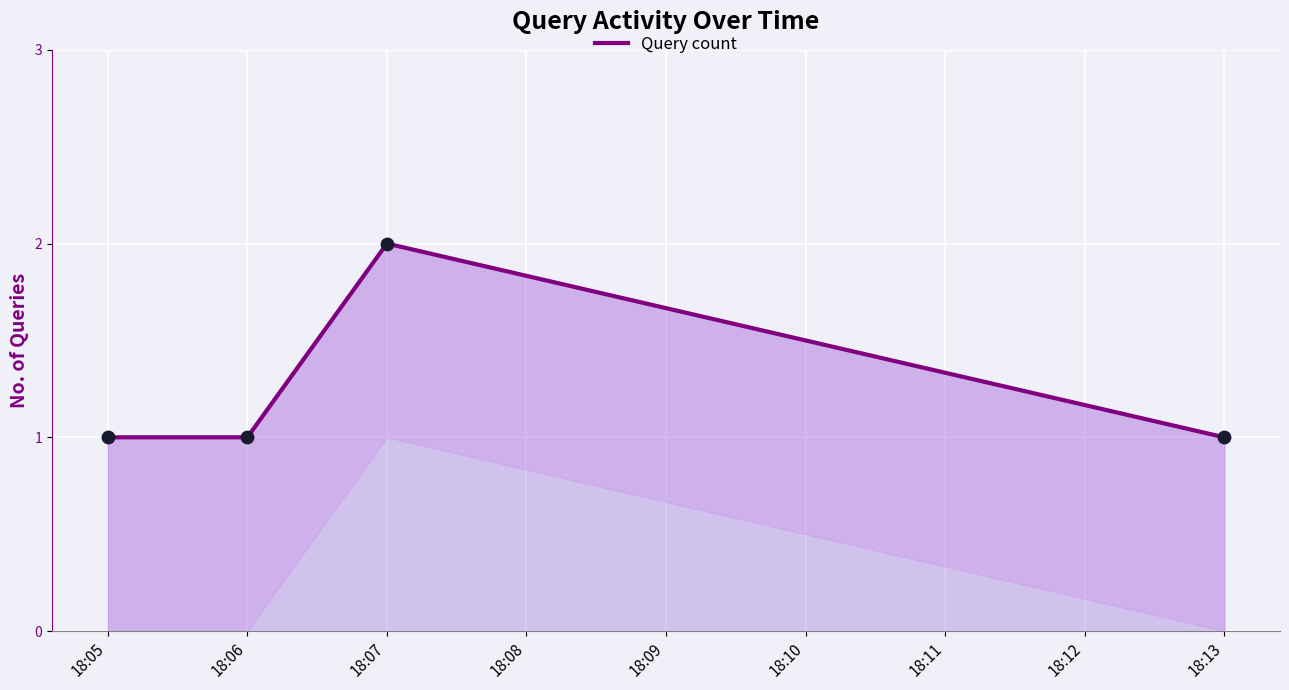

Approximately how many times larger is the value at 18:07 compared to 18:06?

2.0